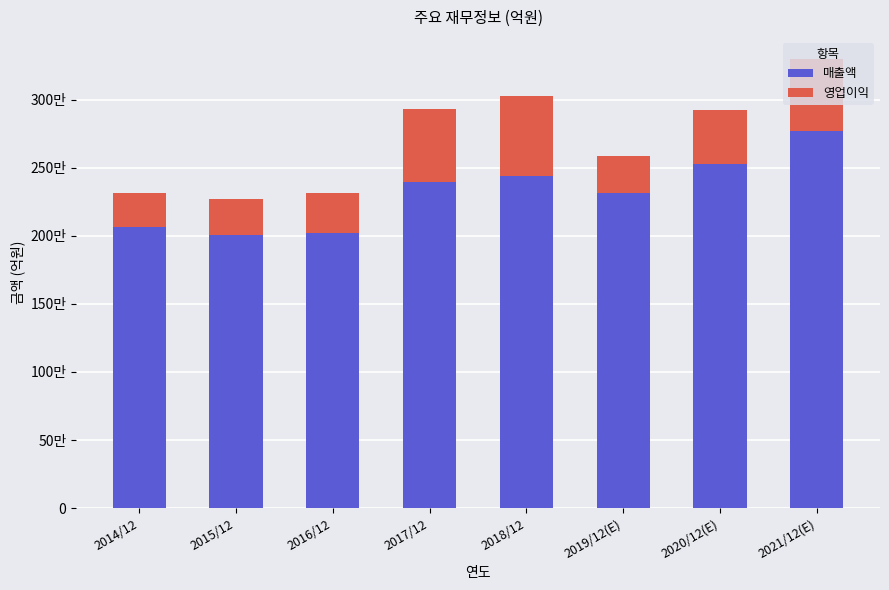

Are the bars grouped side by side (vs. stacked)?

No